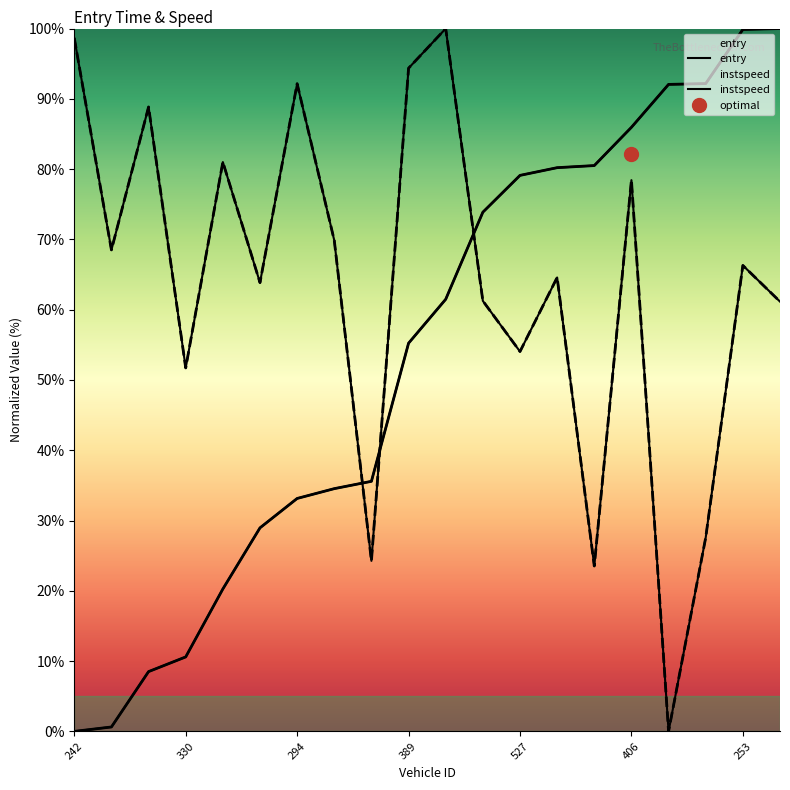

How many lines are shown in the chart?

2